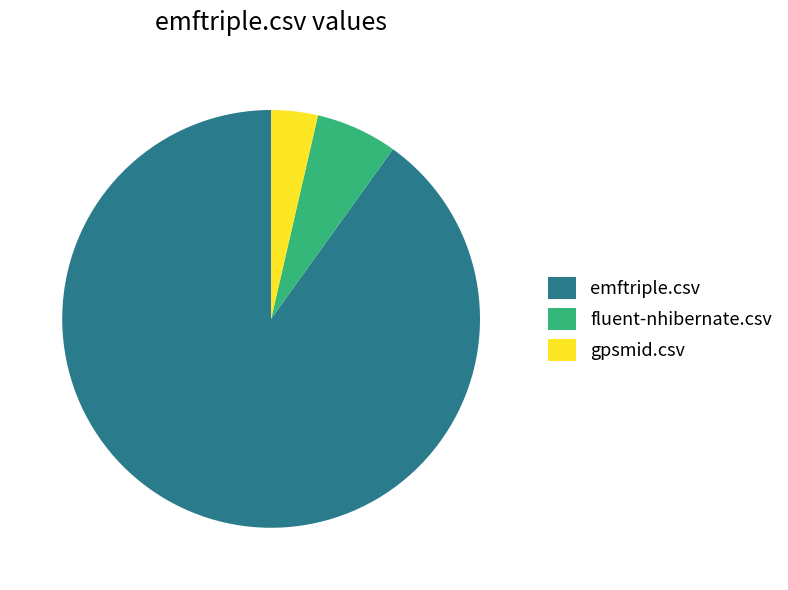

Do gpsmid.csv and fluent-nhibernate.csv together represent more than half of the pie?

No